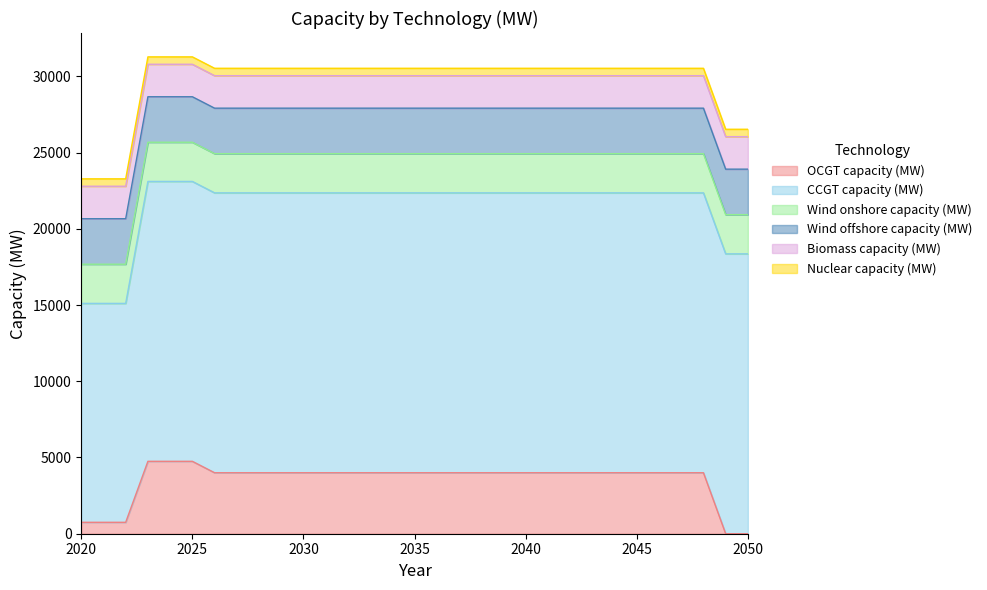

List the labels in order of Nuclear capacity (MW) value, smallest first.

2020, 2021, 2022, 2023, 2024, 2025, 2026, 2027, 2028, 2029, 2030, 2031, 2032, 2033, 2034, 2035, 2036, 2037, 2038, 2039, 2040, 2041, 2042, 2043, 2044, 2045, 2046, 2047, 2048, 2049, 2050